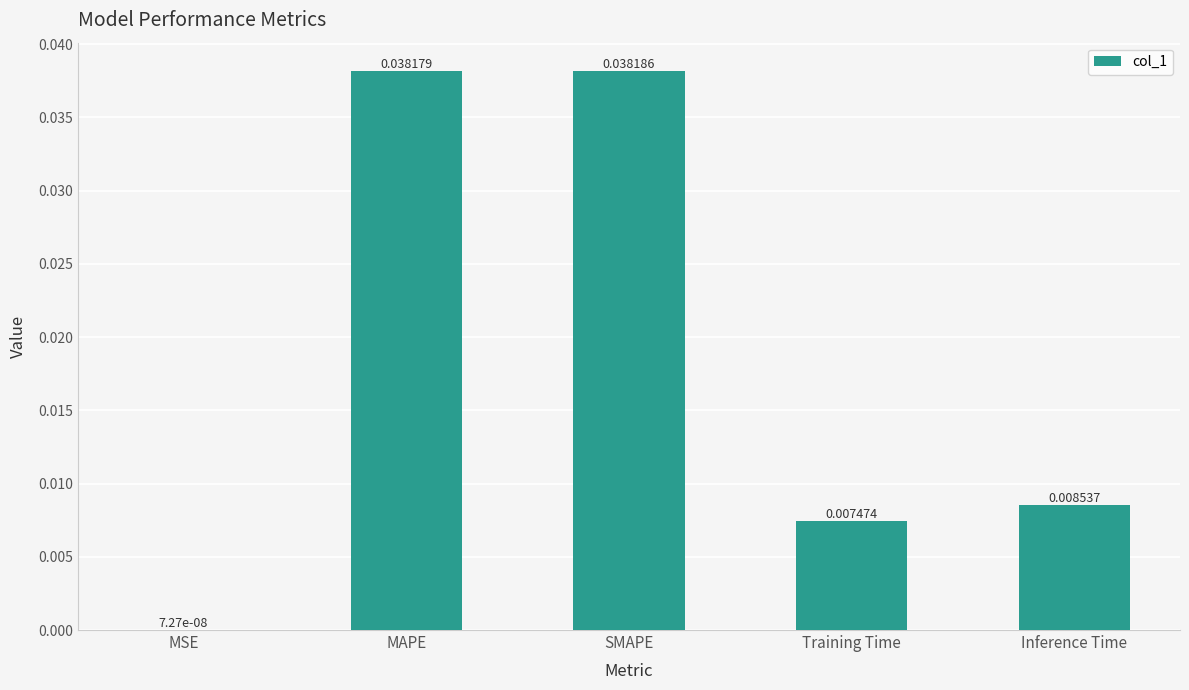

At which category does the chart reach its peak across all series?

SMAPE